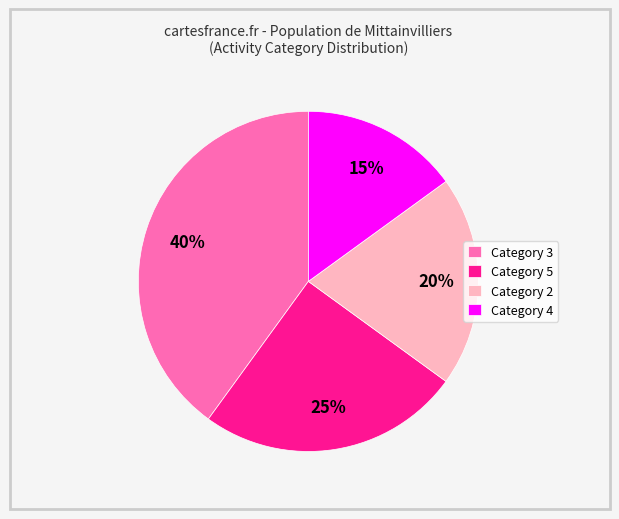

Rank the categories by value from highest to lowest.

Category 3, Category 5, Category 2, Category 4